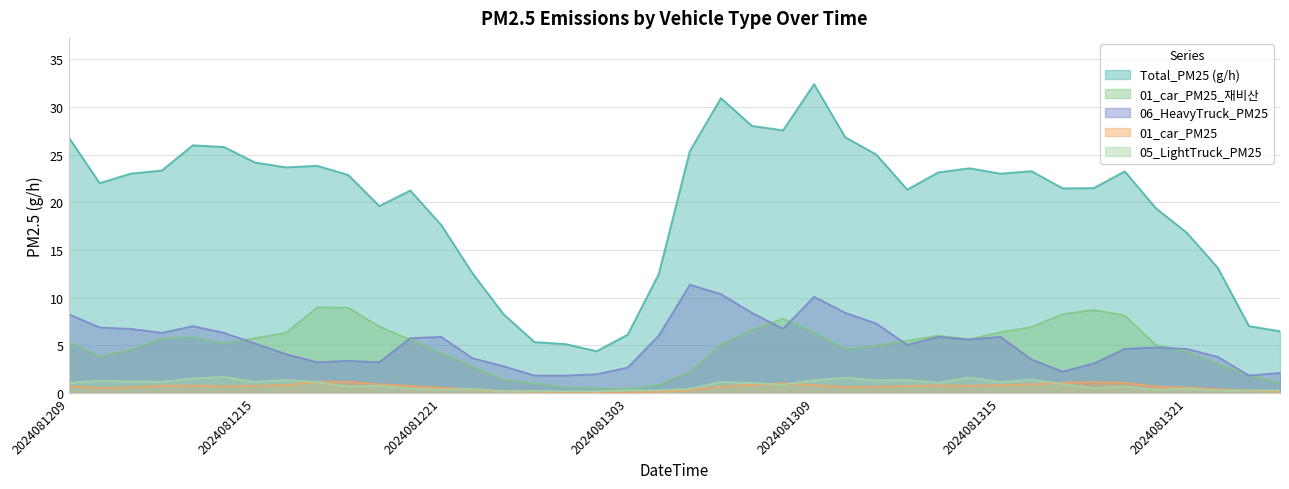

Which series changed the most between 2024081217 and 2024081313?

01_car_PM25